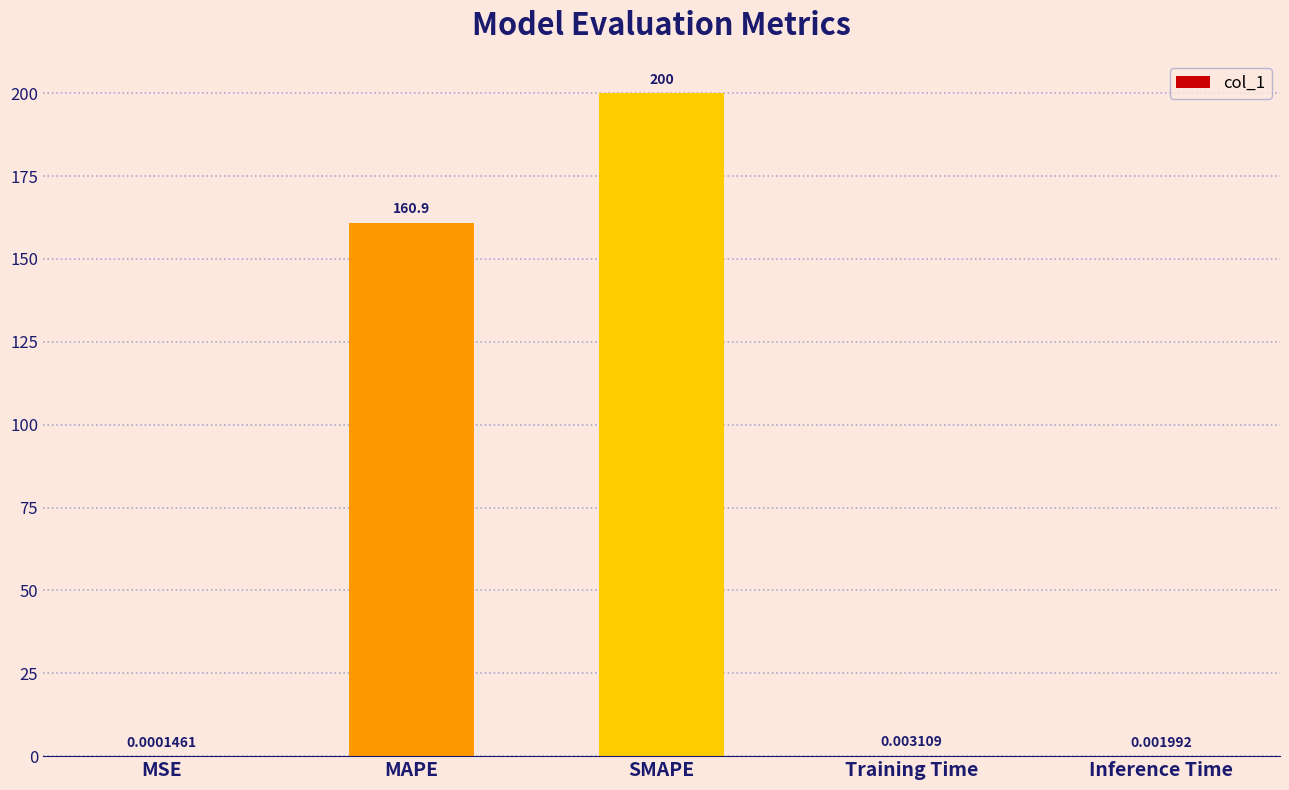

Count the number of categories in the chart.

5